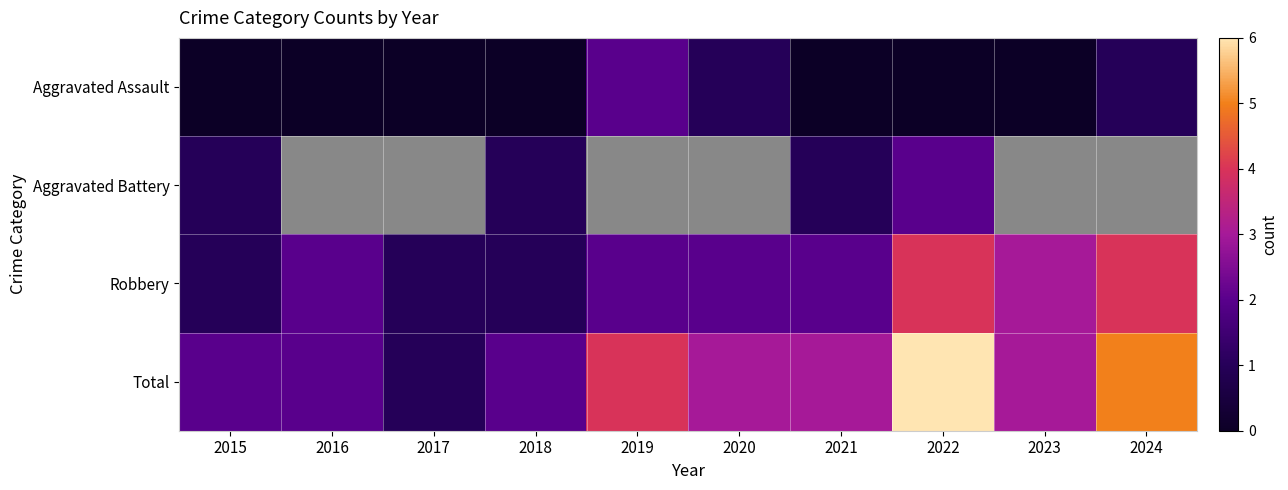

At how many categories does at least one series exceed 2?

6